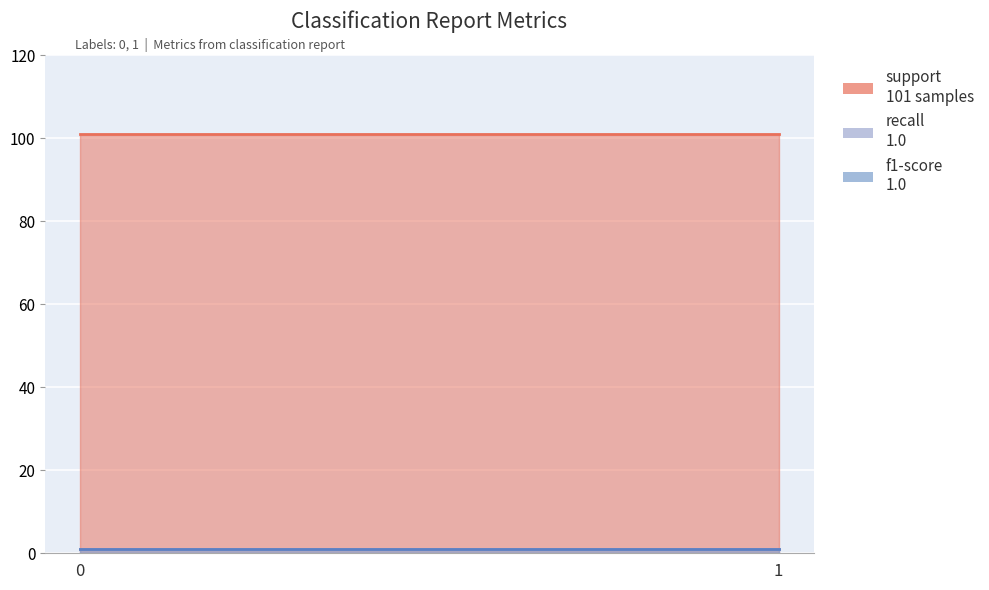

Reading left to right, transcribe all the data shown in this chart.

support: 101	101
recall: 1	1
f1-score: 1	1